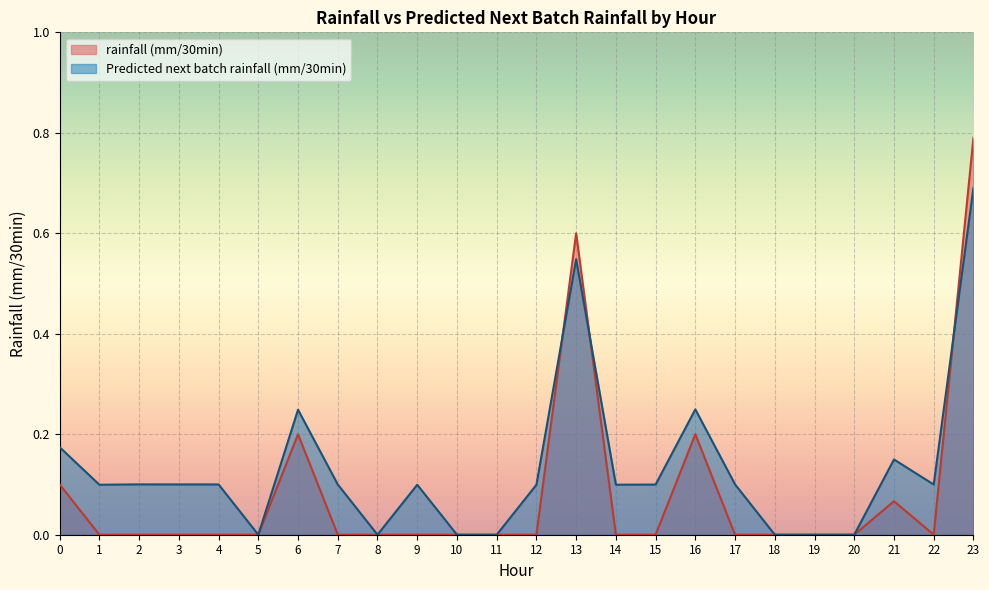

Which series changed the most between 13 and 15?

rainfall (mm/30min)